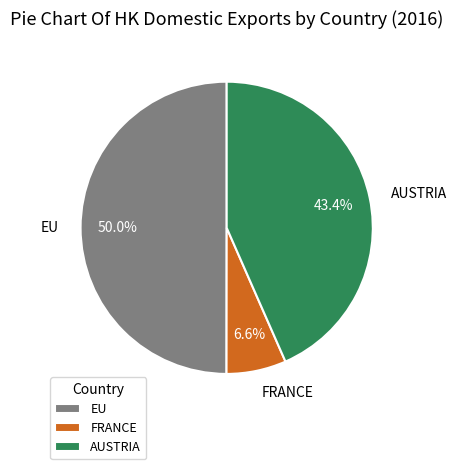

To the nearest percent, what is the difference between the EU and AUSTRIA slice percentages?

7%